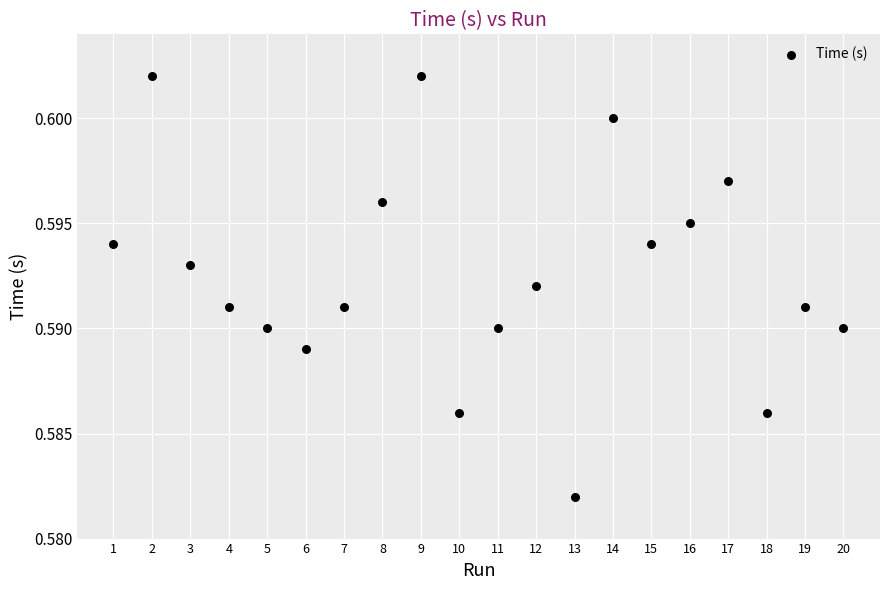

What is the range of X values (max minus min)?

19.0